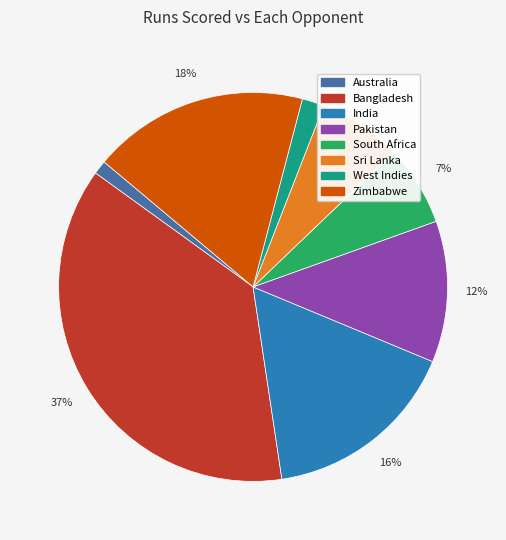

What percentage is the India slice, to the nearest percent?

16%